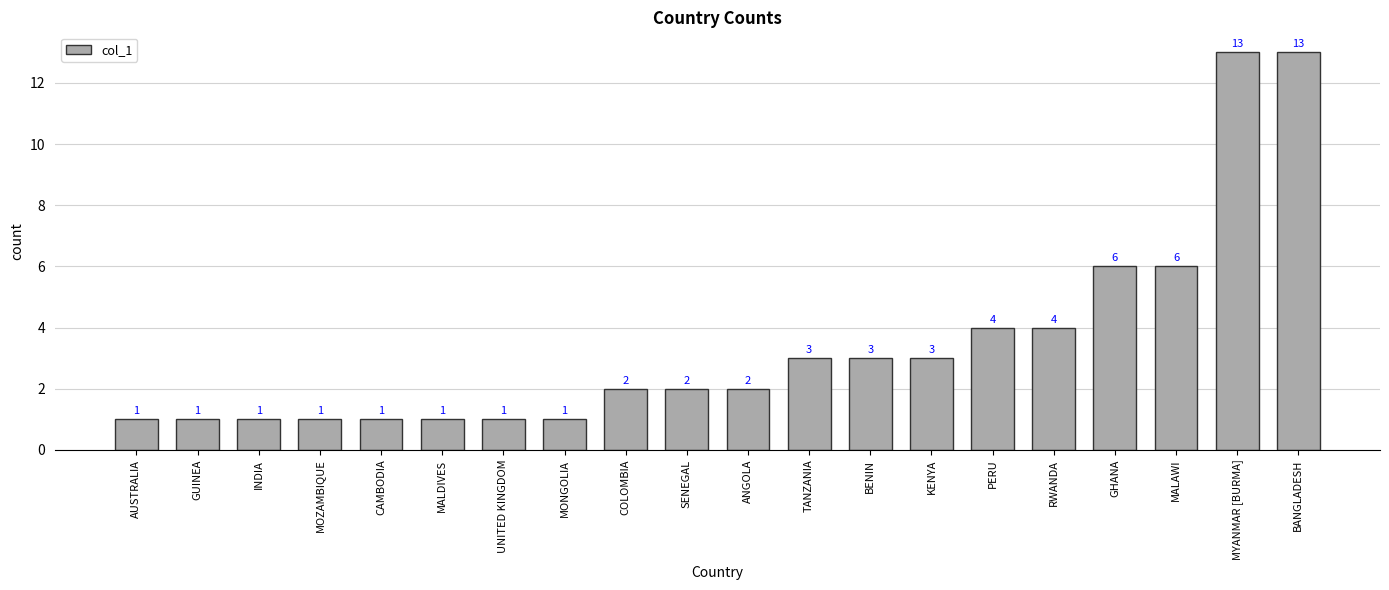

What is the maximum value shown in the chart?

13